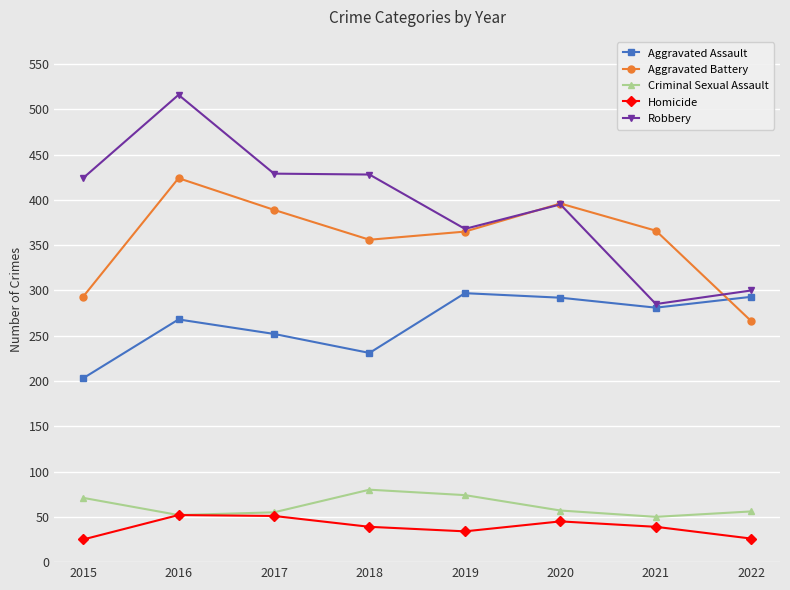

True or false: Aggravated Assault has more than 0 interior local peaks.

True